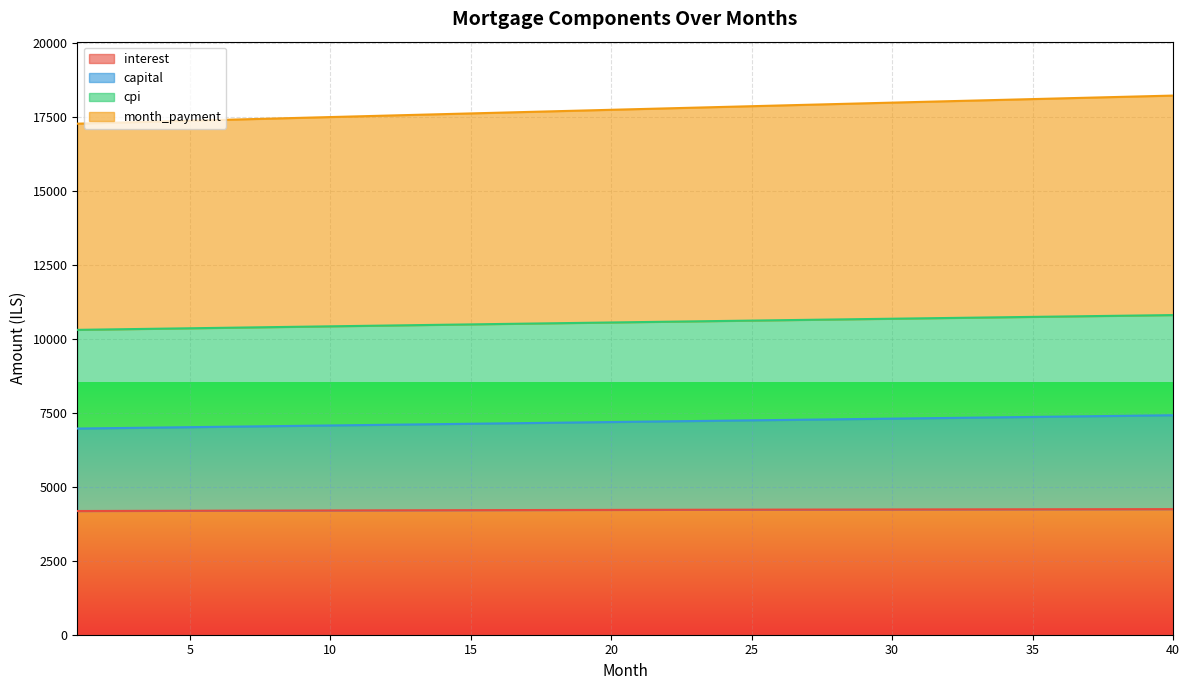

What is the value of the interest point at the 23rd from the left?

4223.2